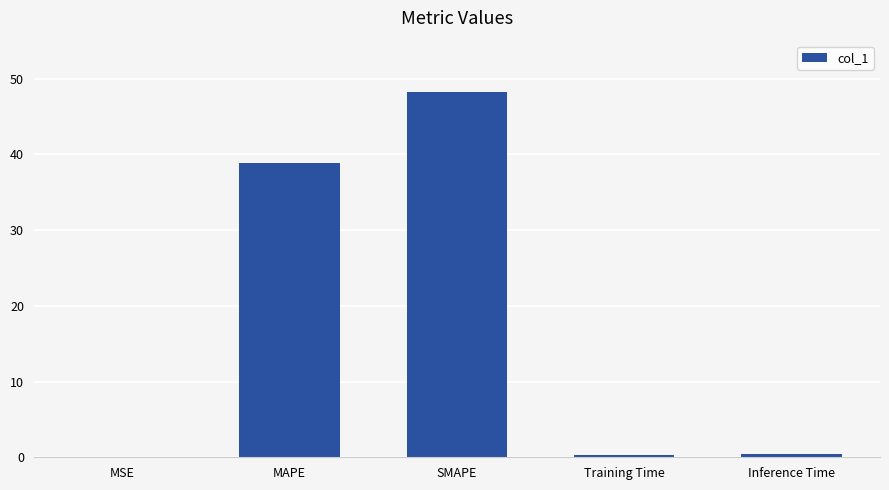

Where is the data nearest to the value 24?

MAPE